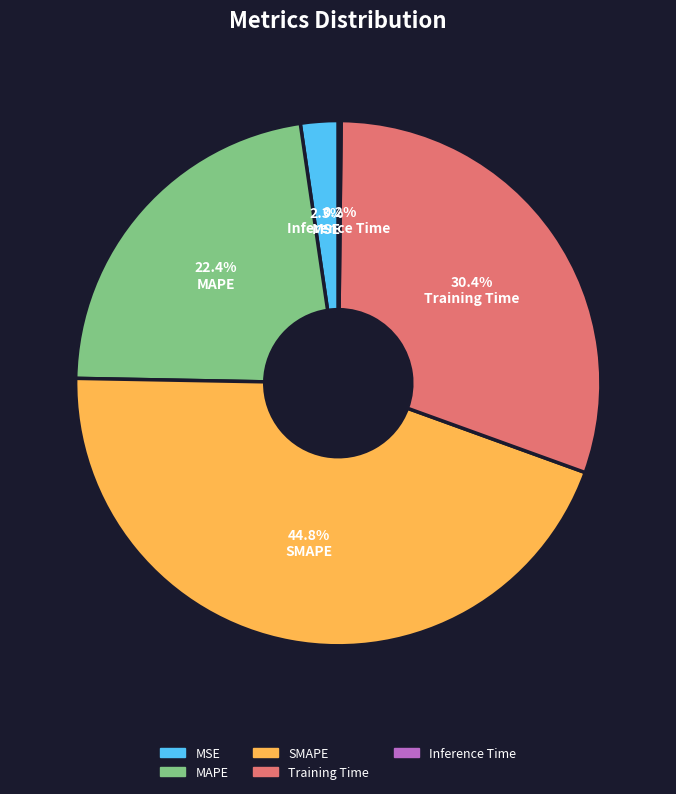

Approximately how many times larger is the value at SMAPE compared to Training Time?

1.5